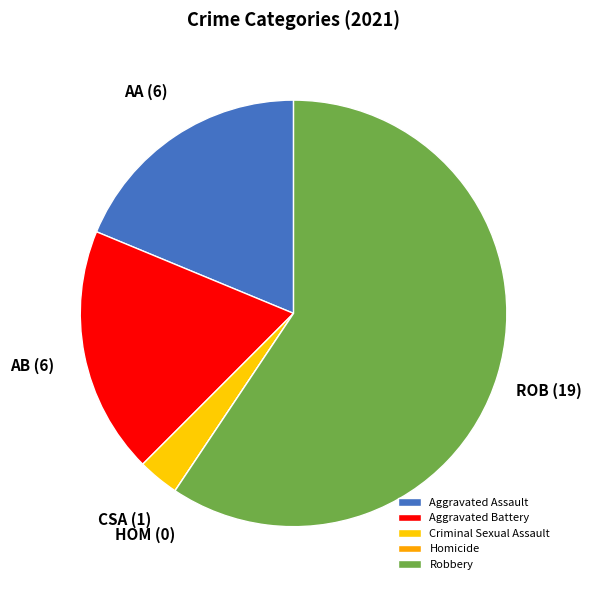

What percentage is NOT represented by Robbery?

40.6%